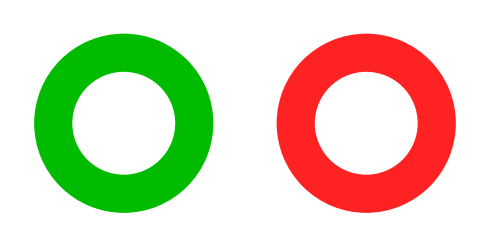

To the nearest percent, what portion does 1 represent?

100%